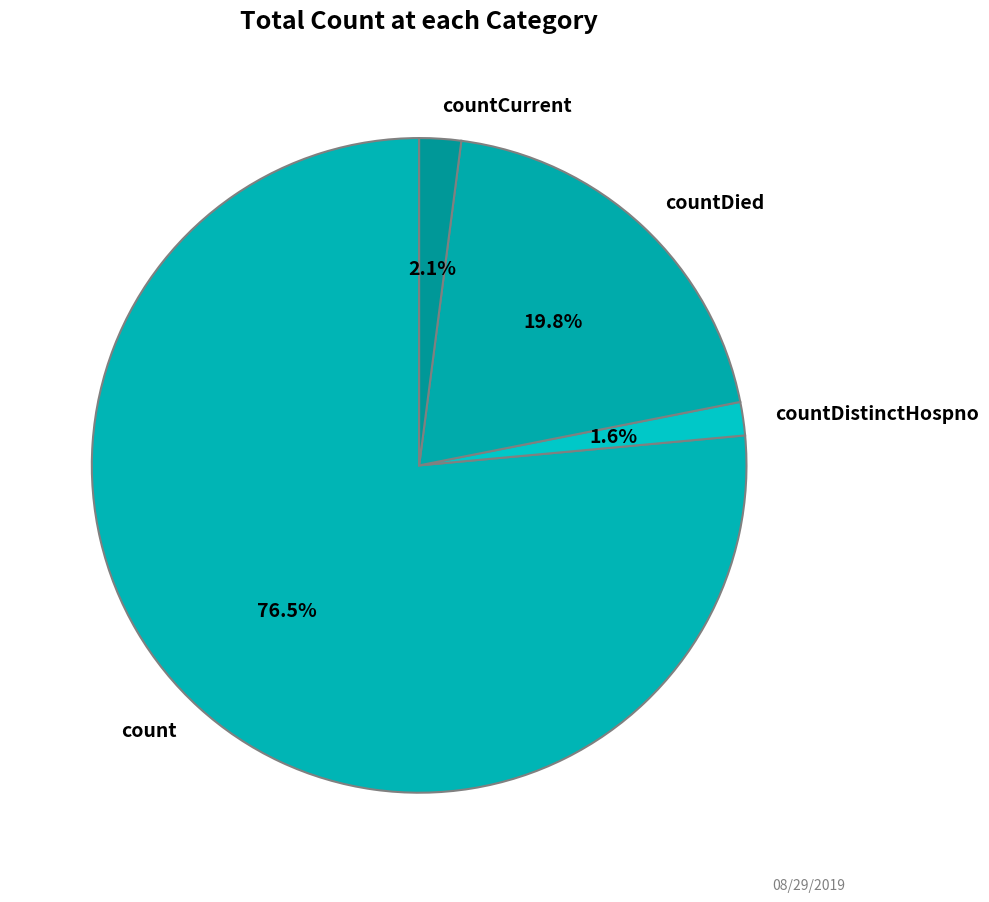

Which slice is the largest?

count